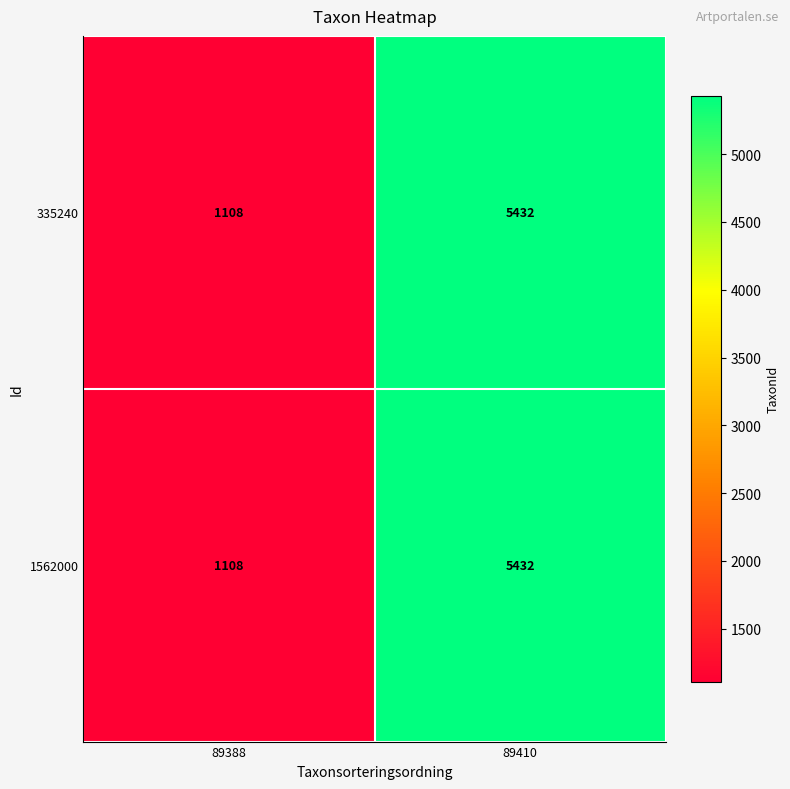

What is the total value across all series at 89388?

2216